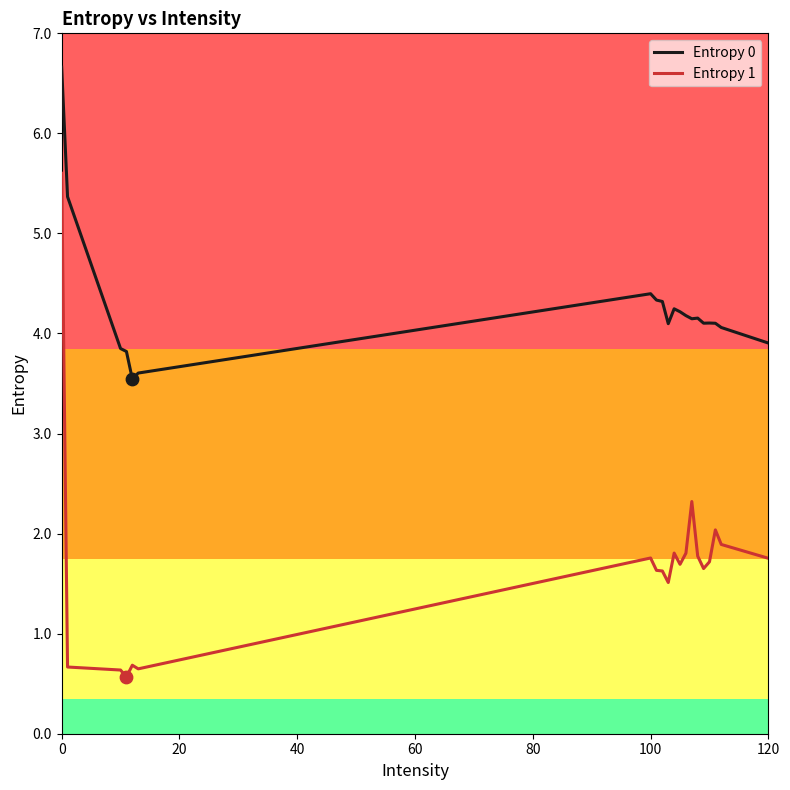

Which series has the widest spread of values?

Entropy 1